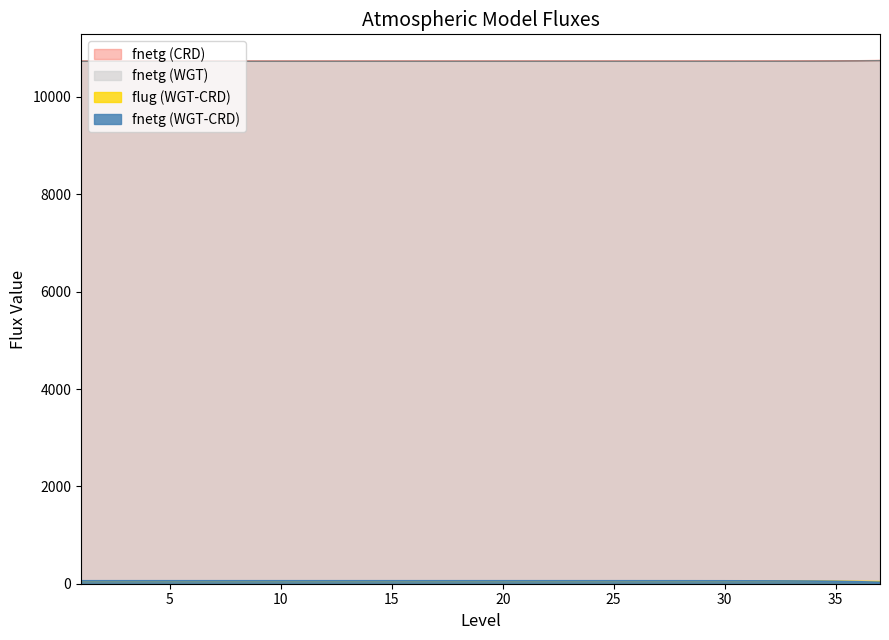

True or false: fnetg (WGT) and fnetg (CRD) cross at least once.

False